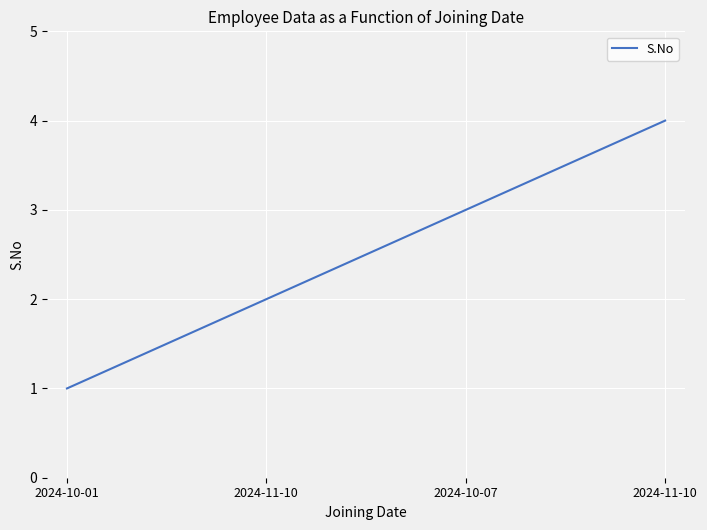

The chart shows a value of 3 at 2024-10-07. True or false?

True